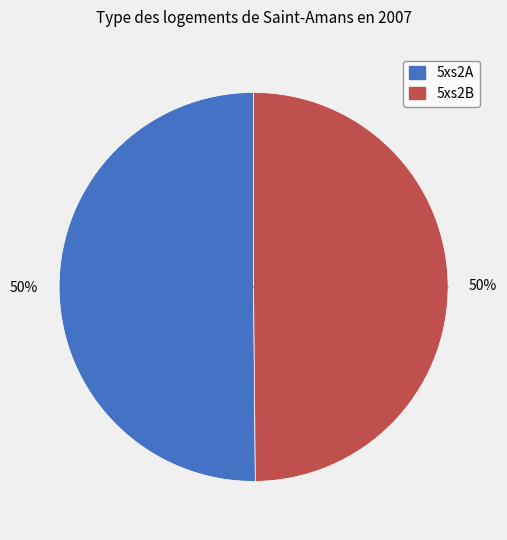

The 5xs2A slice represents 50% of the pie. True or false?

True